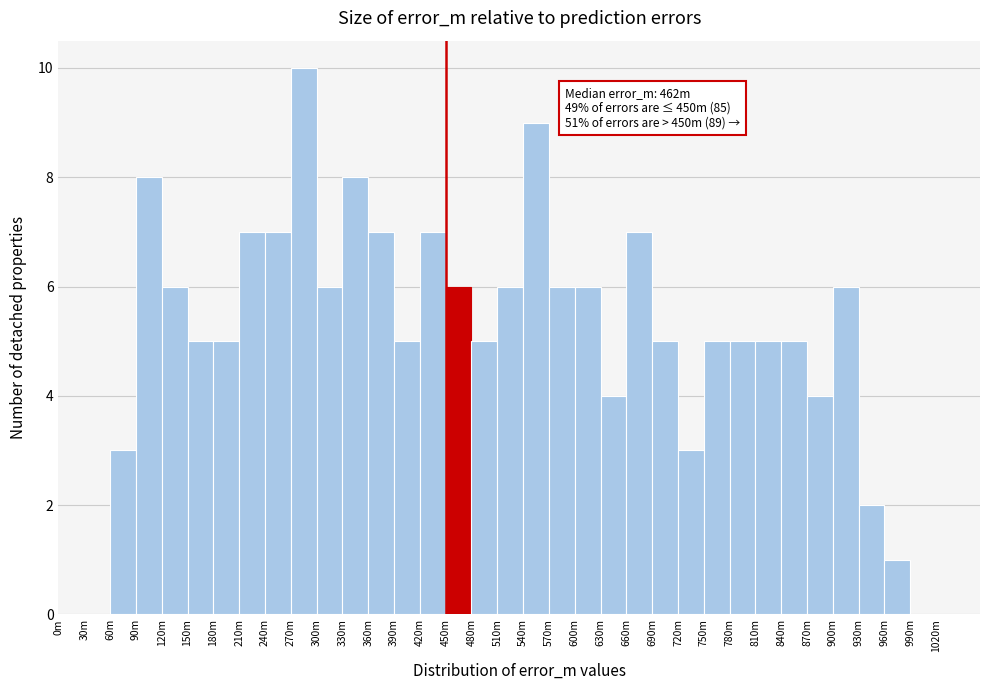

Is it true that the value at 630m is 6?

False